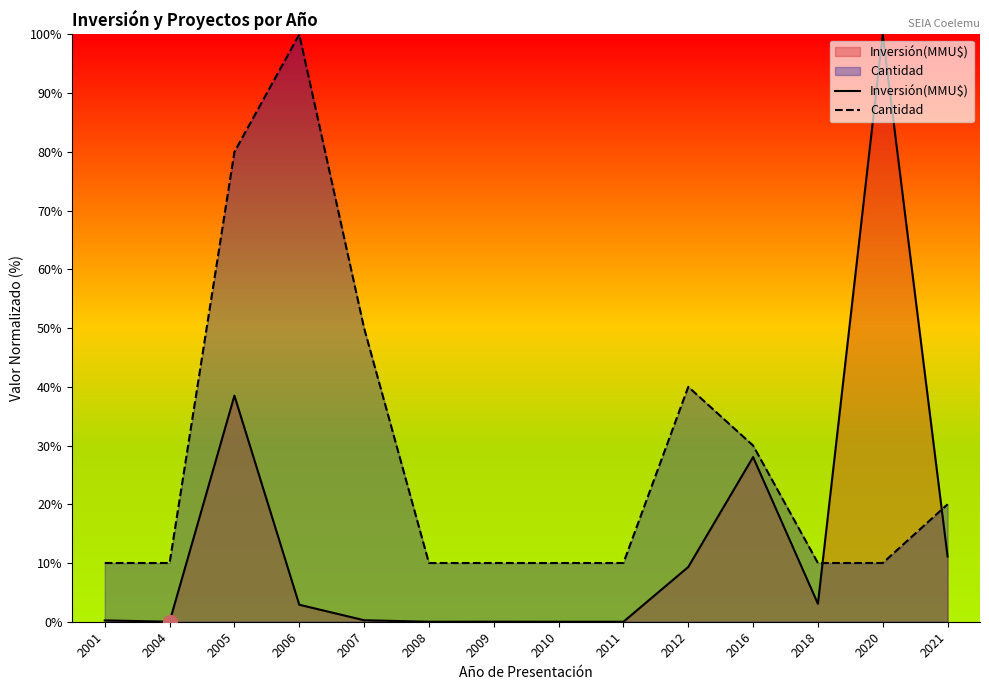

True or false: Inversión(MMU$) has more than 0 points higher than both neighbors.

True